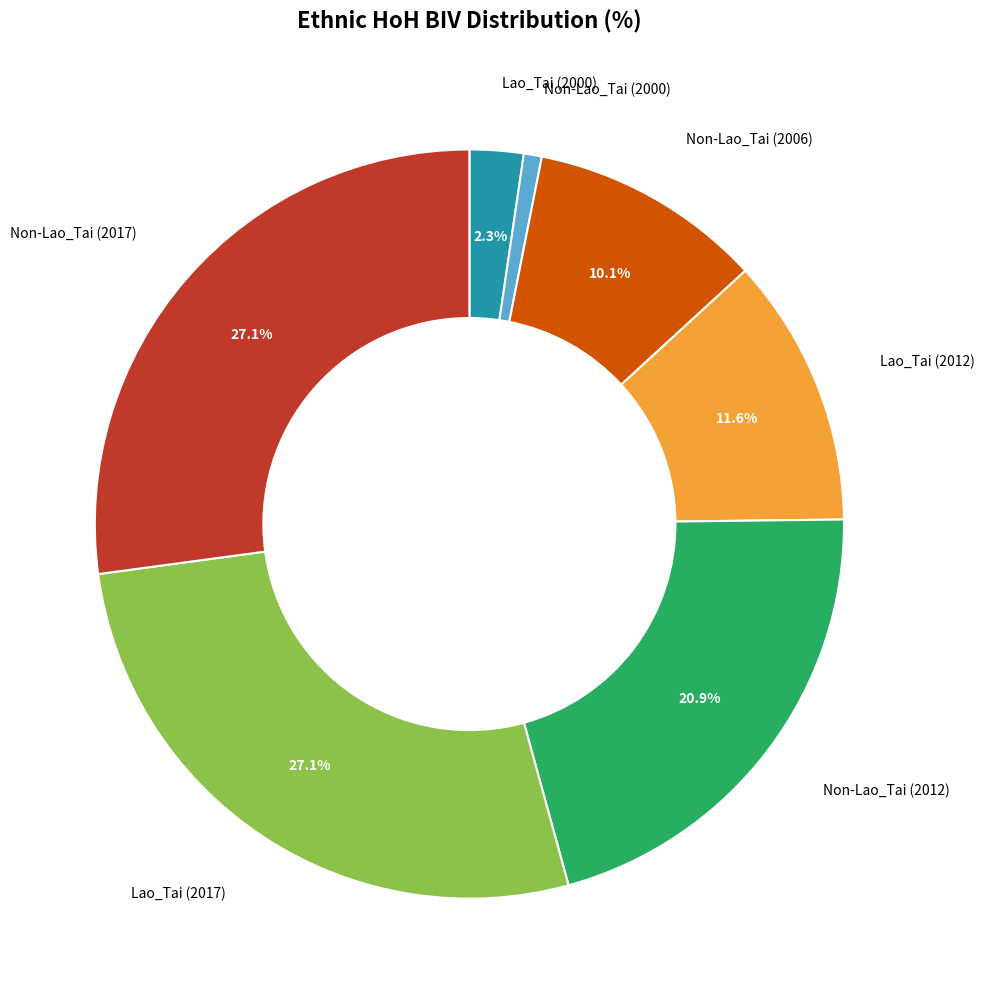

Is there any slice that represents more than half of the pie?

No